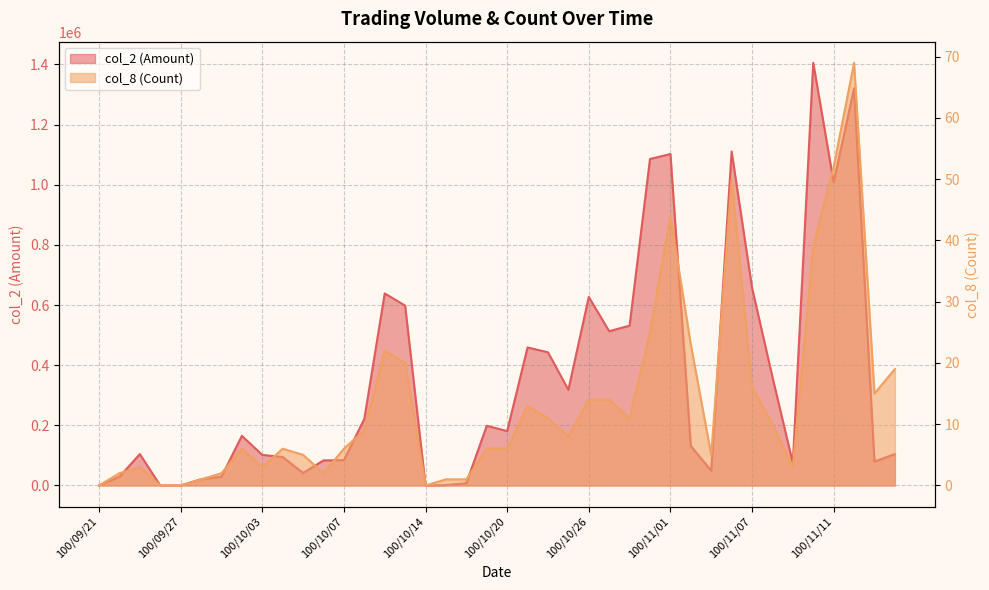

What is the total value across all series at 100/10/11?

221089